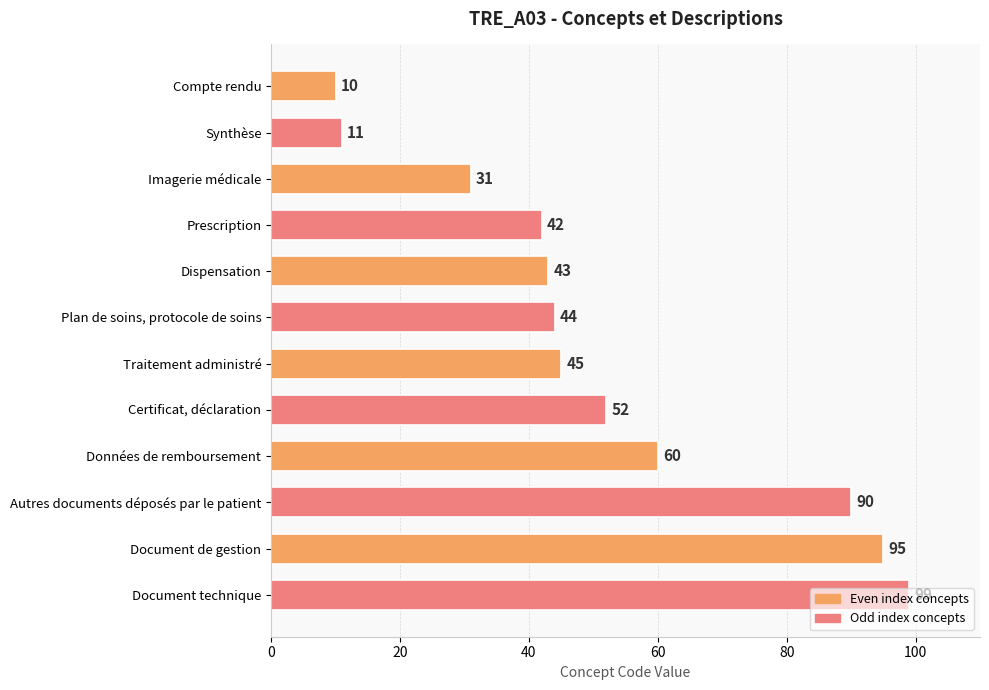

What is the average value?

52